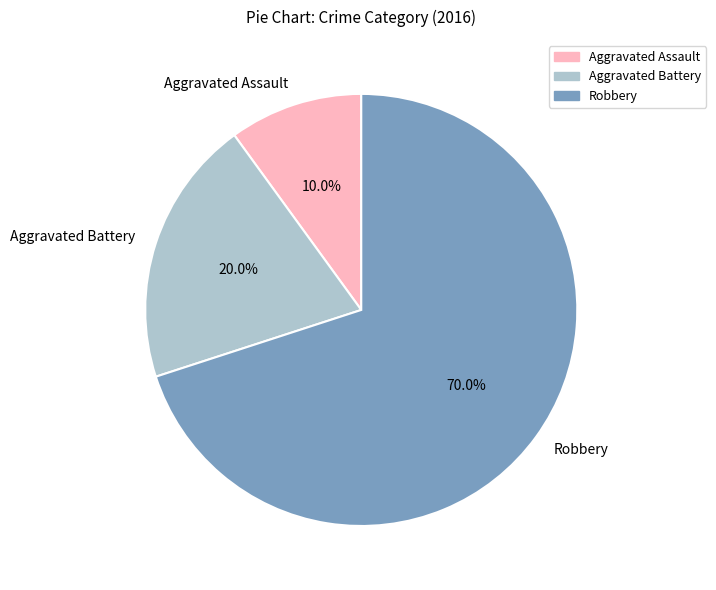

What is the largest slice in the pie chart?

Robbery